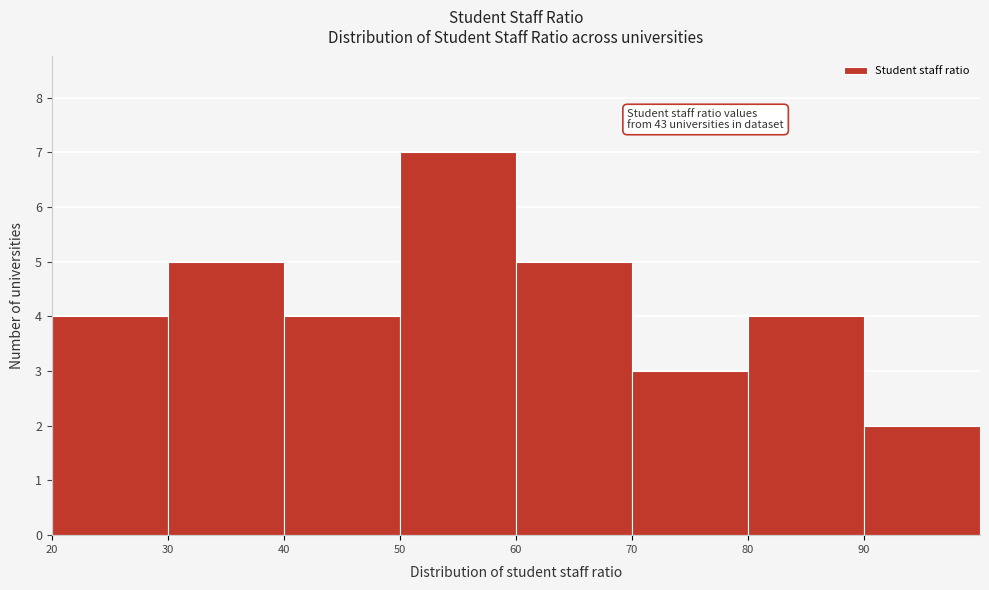

Over which range of the x-axis is the bar tallest?

50 to 60